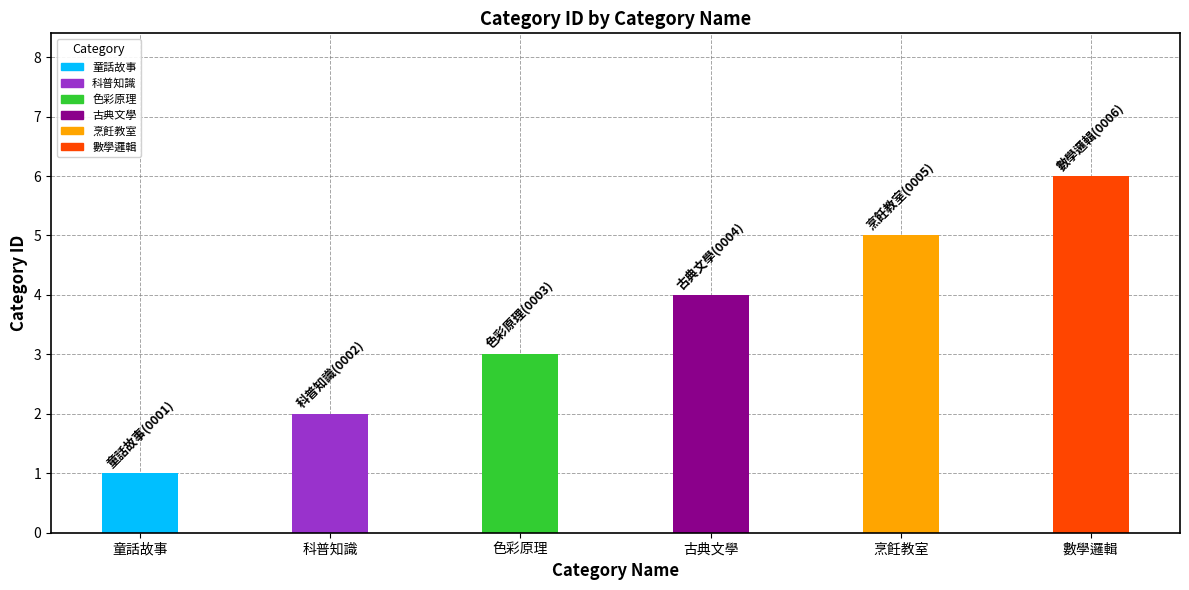

What is the difference between the values at 童話故事 and 數學邏輯?

5